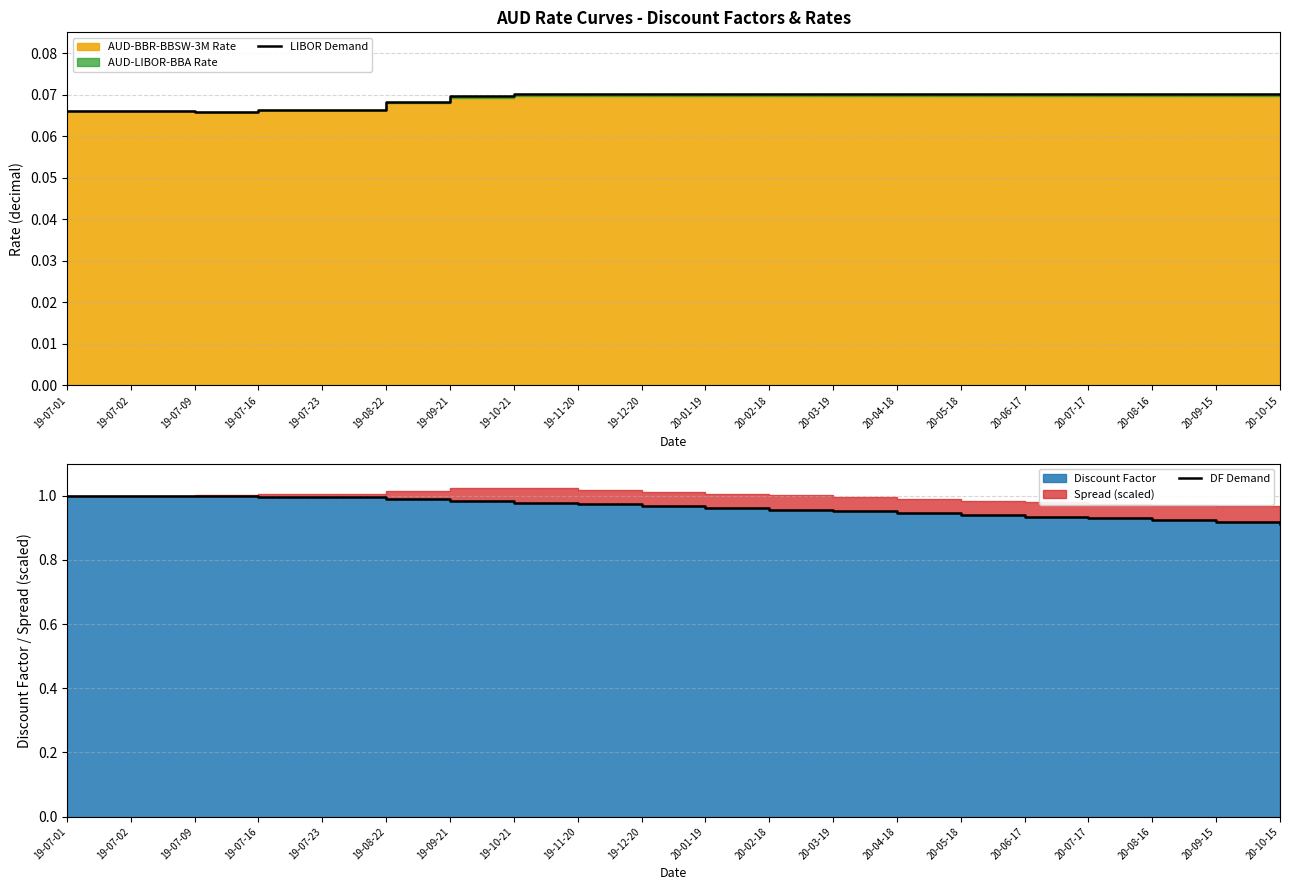

What is the label of the 16th point from the right?

19-07-23